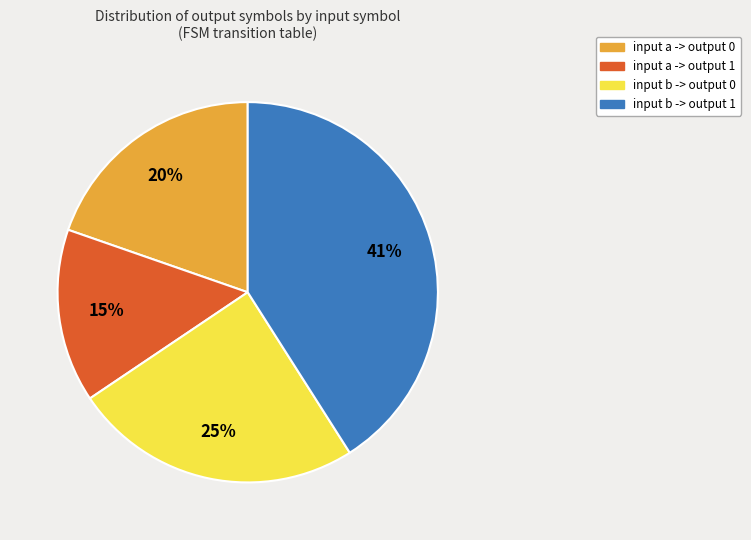

Rank the categories by value from highest to lowest.

input b -> output 1, input b -> output 0, input a -> output 0, input a -> output 1